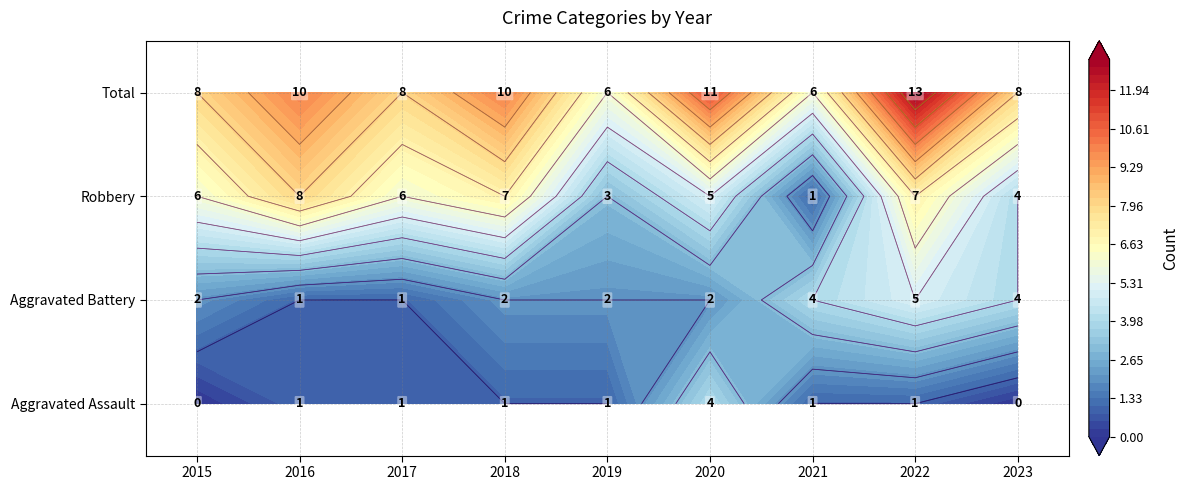

What is the sum of all Aggravated Battery values?

23